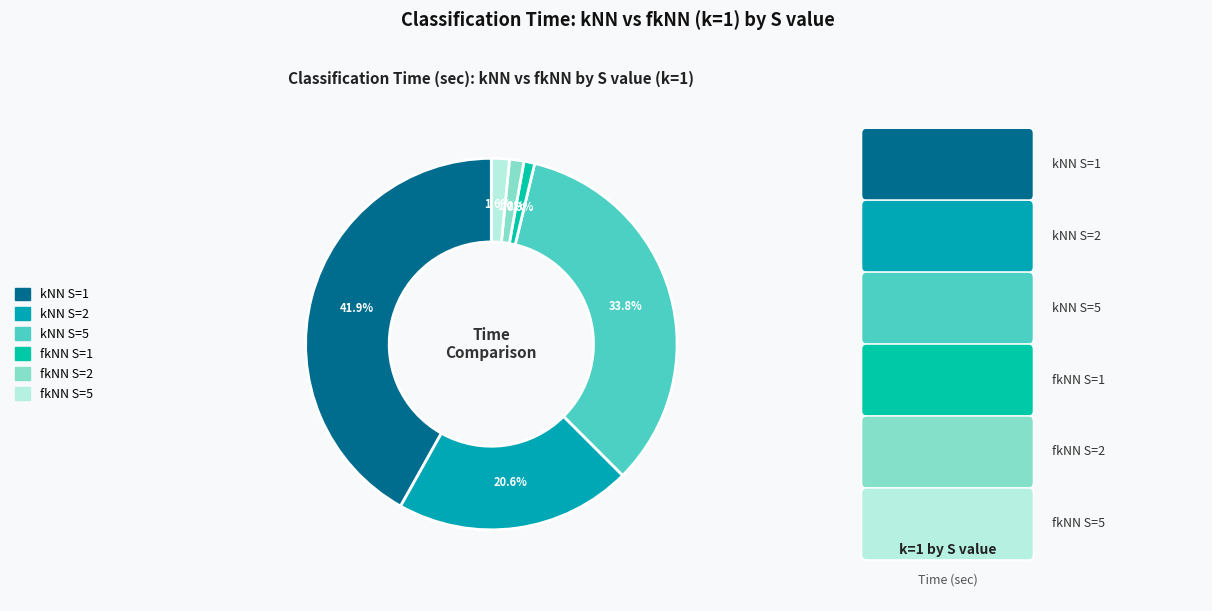

Between fkNN S=5 and fkNN S=2, which is larger?

fkNN S=5